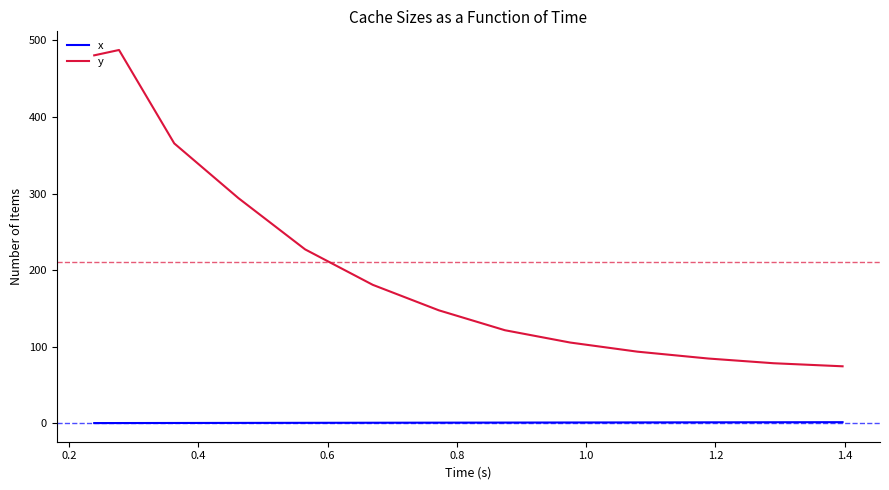

What is the greatest value displayed?

487.5